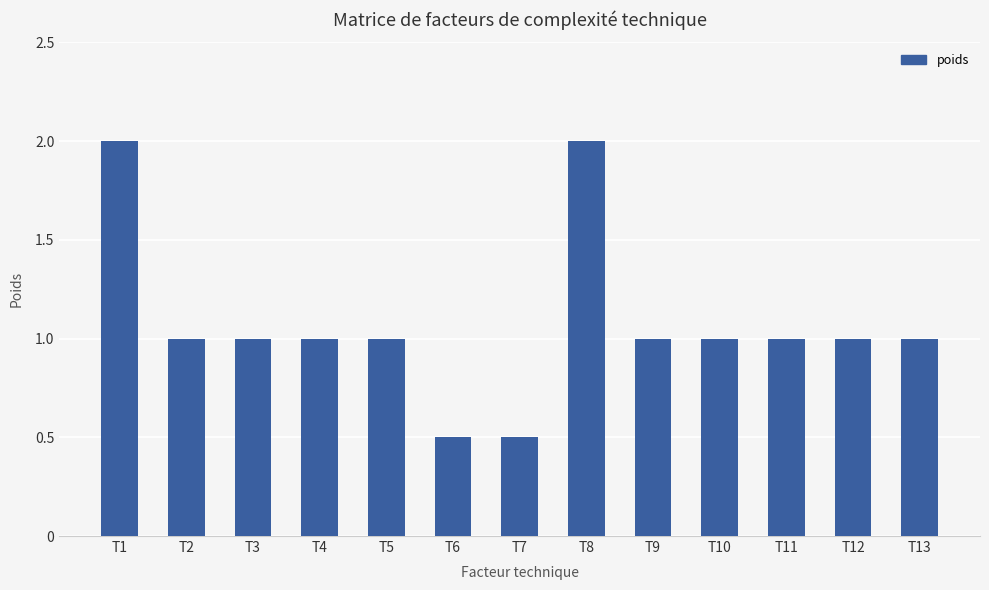

How many categories are shown in the chart?

13